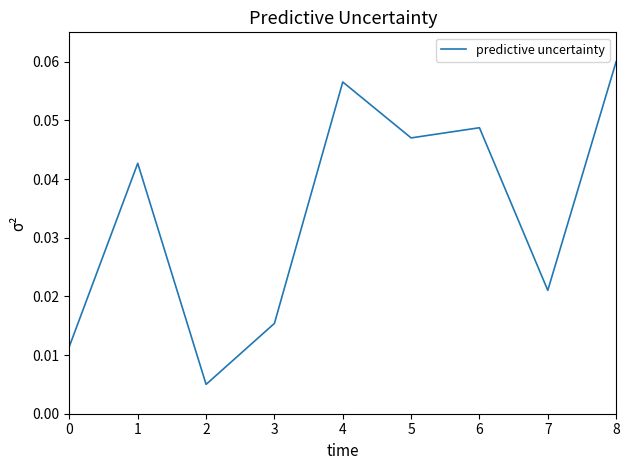

What is the sum of all values?

0.3